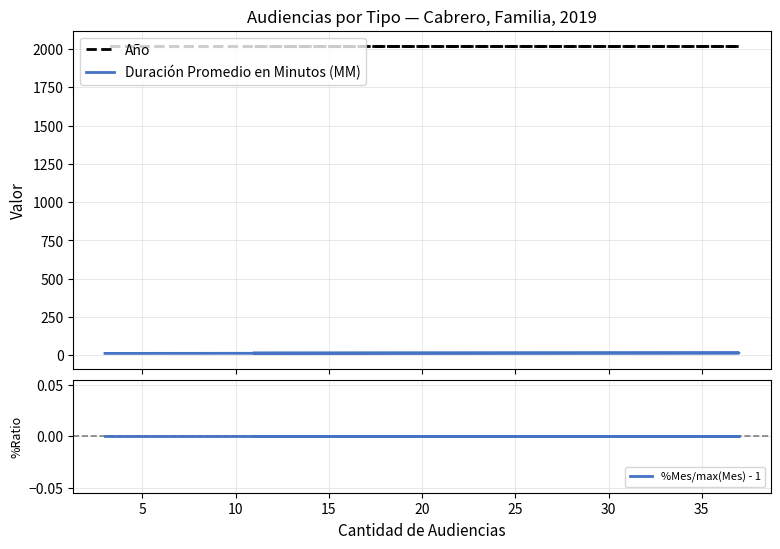

Which series has the largest range (max minus min)?

Duración Promedio en Minutos (MM)